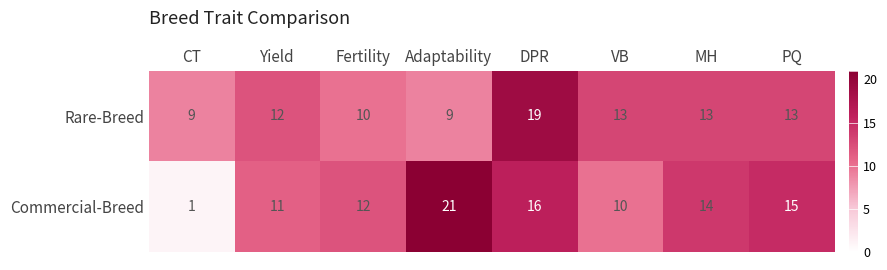

What is the difference between the second highest and minimum values in the Commercial-Breed series?

15